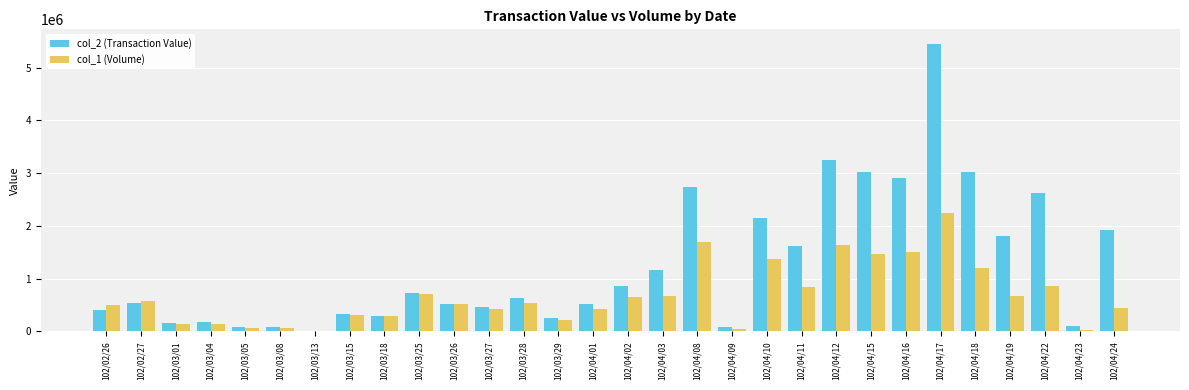

Is the value of col_2 (Transaction Value) at 102/03/01 greater than the value of col_1 (Volume) at 102/04/24?

No